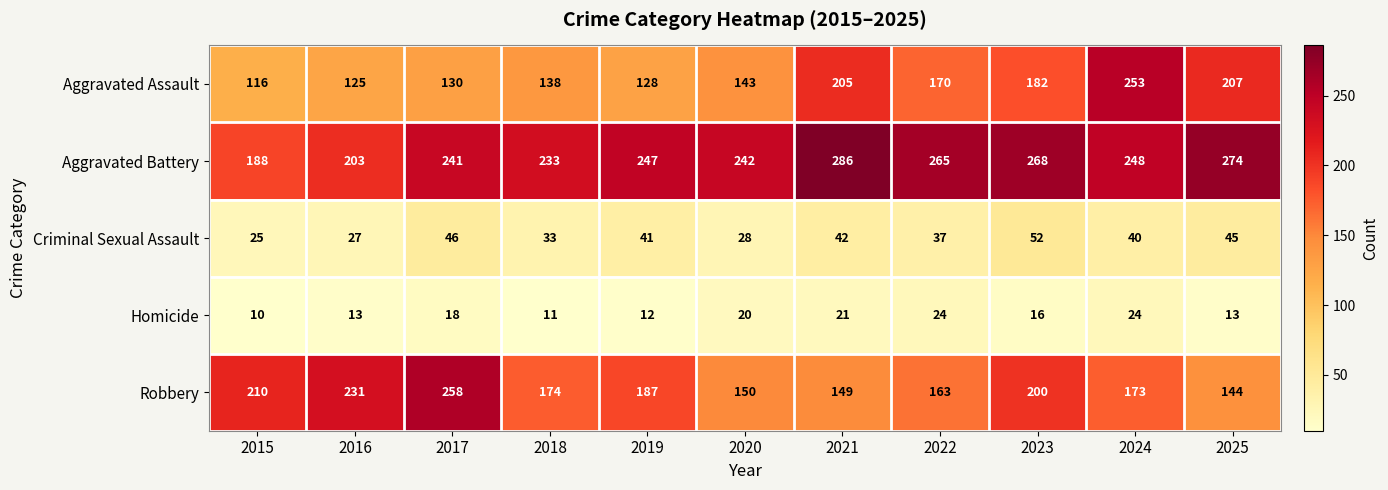

What value does the Homicide series have at 2022?

24